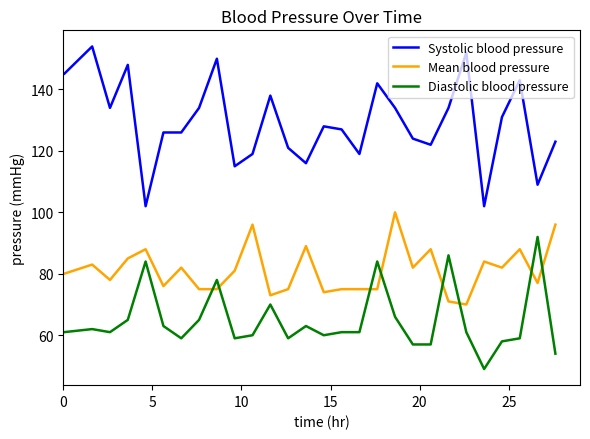

Rank the series by their maximum value, from lowest to highest.

Diastolic blood pressure, Mean blood pressure, Systolic blood pressure